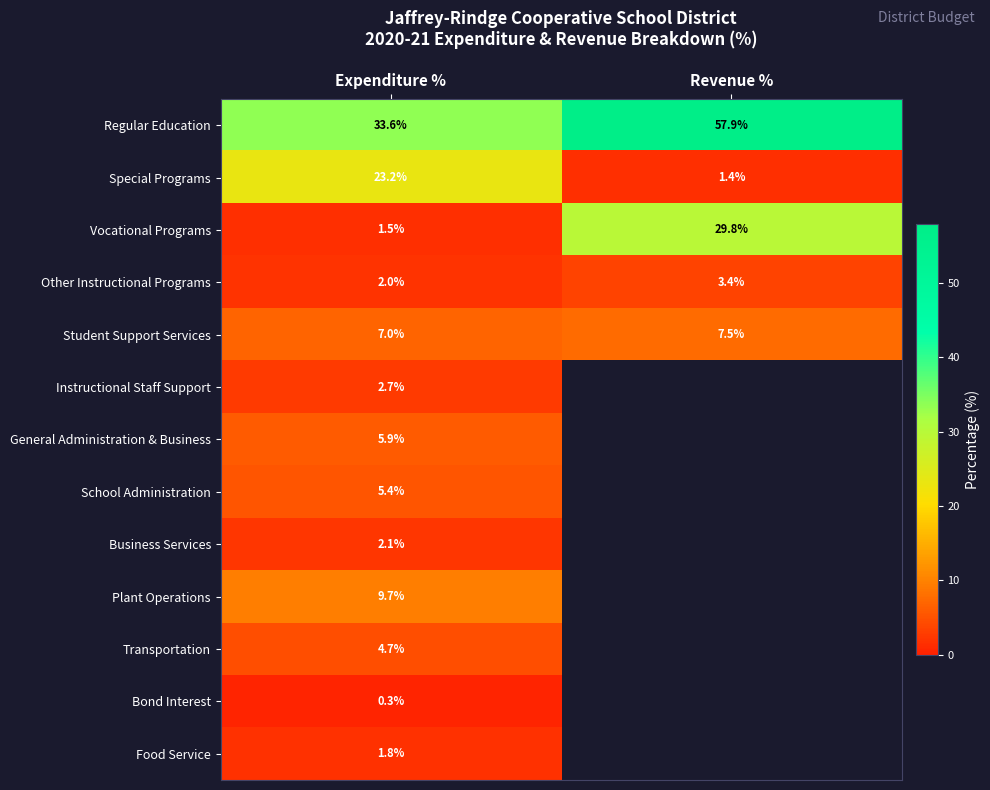

The Transportation series shows 4.7 at Expenditure %. True or false?

True